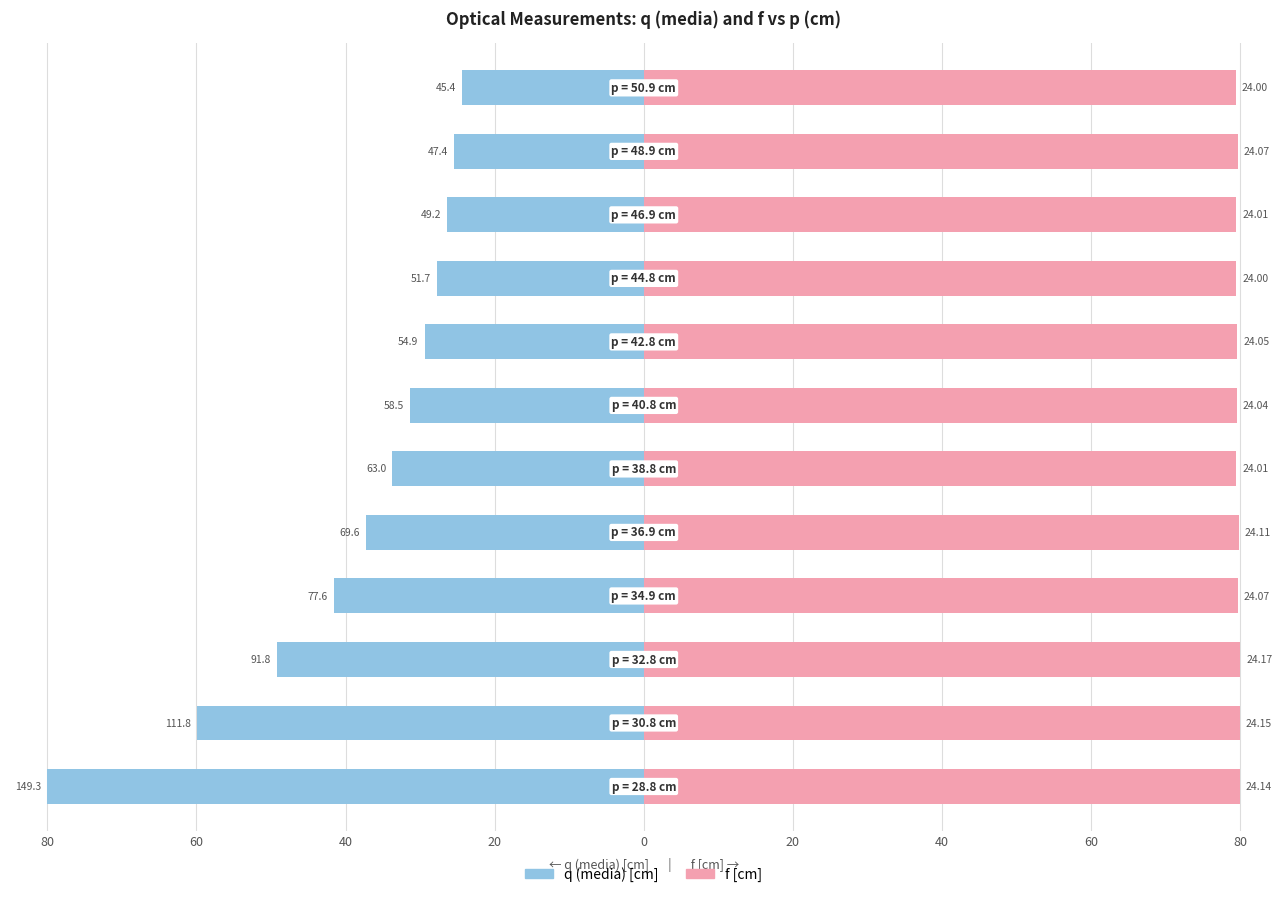

Reading right to left, transcribe all the data shown in this chart.

q (media): -24.3	-25.4	-26.4	-27.7	-29.4	-31.3	-33.7	-37.3	-41.6	-49.2	-59.9	-80.0
f: 79.4	79.7	79.5	79.4	79.6	79.6	79.5	79.8	79.7	80.0	79.9	79.9